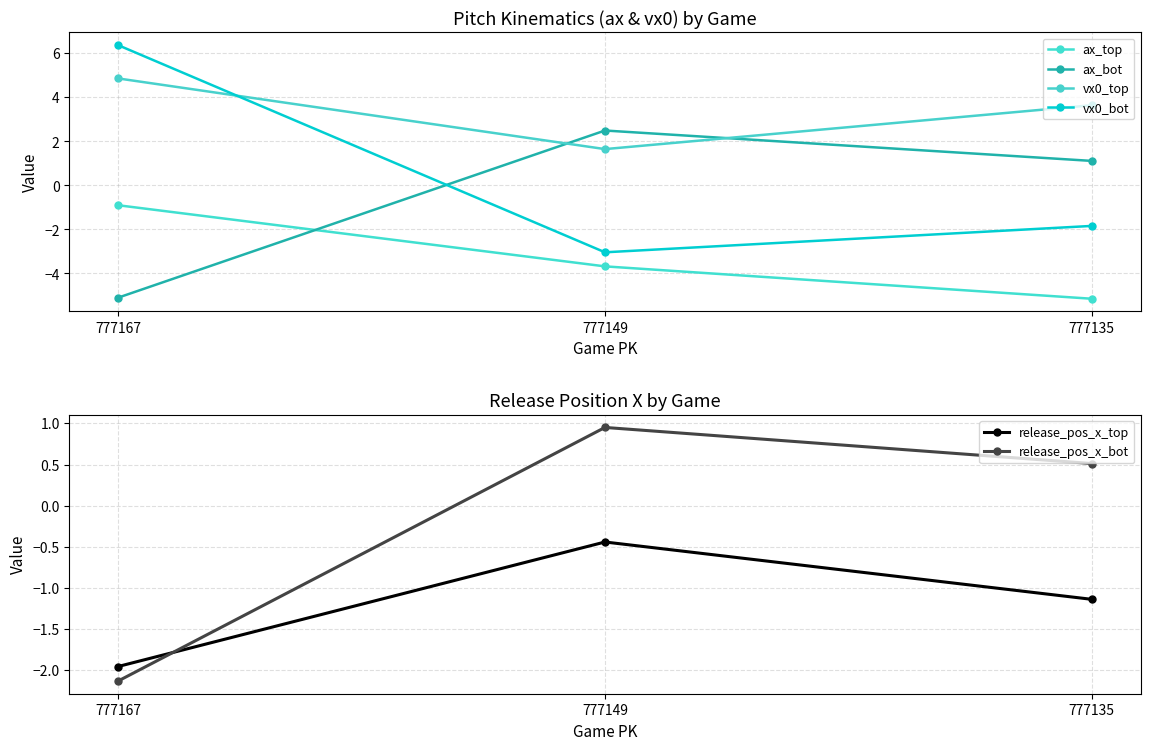

What is the sum of the release_pos_x_top values at 777167 and 777135?

-3.1